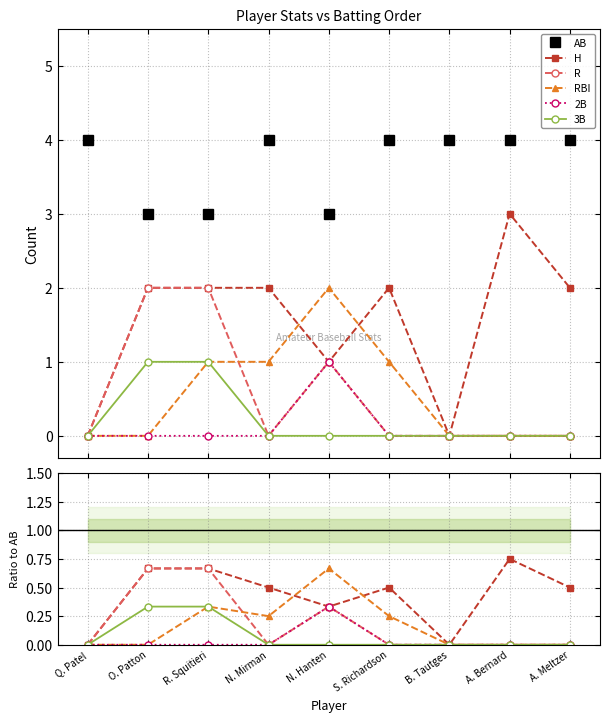

At which label does RBI reach its minimum?

Q. Patel